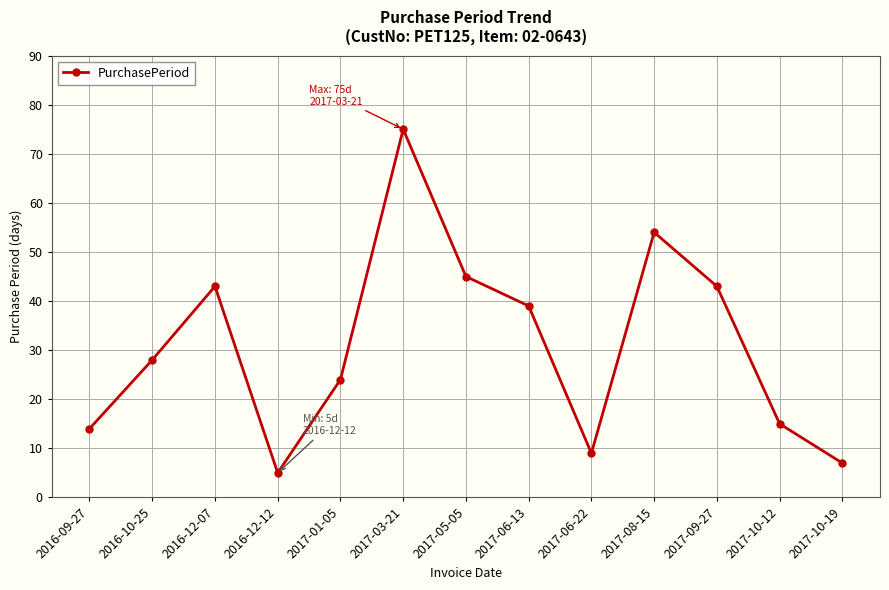

How many data points are less than 28?

6